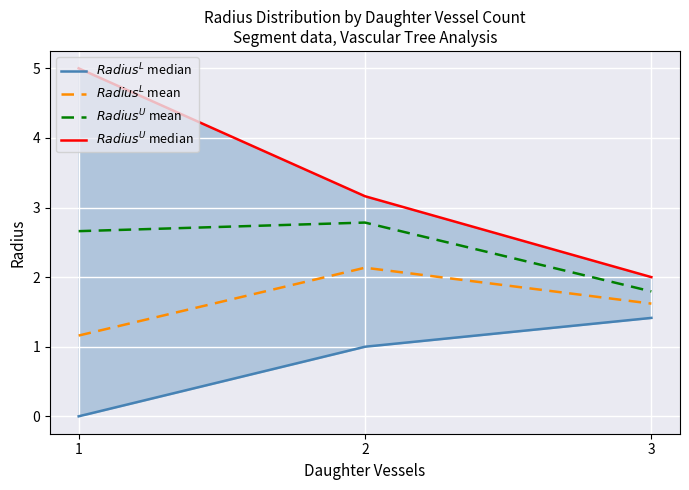

What is the difference between the maximum and second lowest values in the $Radius^L$ mean series?

0.5